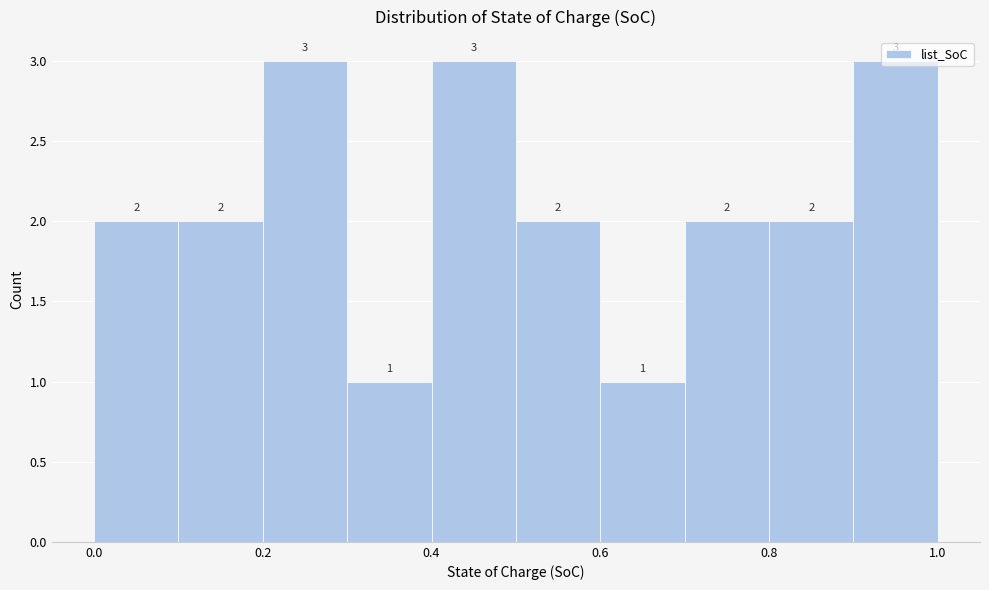

Reading left to right, transcribe this chart: for each bar, give the range it covers on the x-axis and its height.

0.0 to 0.1: 2
0.1 to 0.2: 2
0.2 to 0.3: 3
0.3 to 0.4: 1
0.4 to 0.5: 3
0.5 to 0.6: 2
0.6 to 0.7: 1
0.7 to 0.8: 2
0.8 to 0.9: 2
0.9 to 1.0: 3